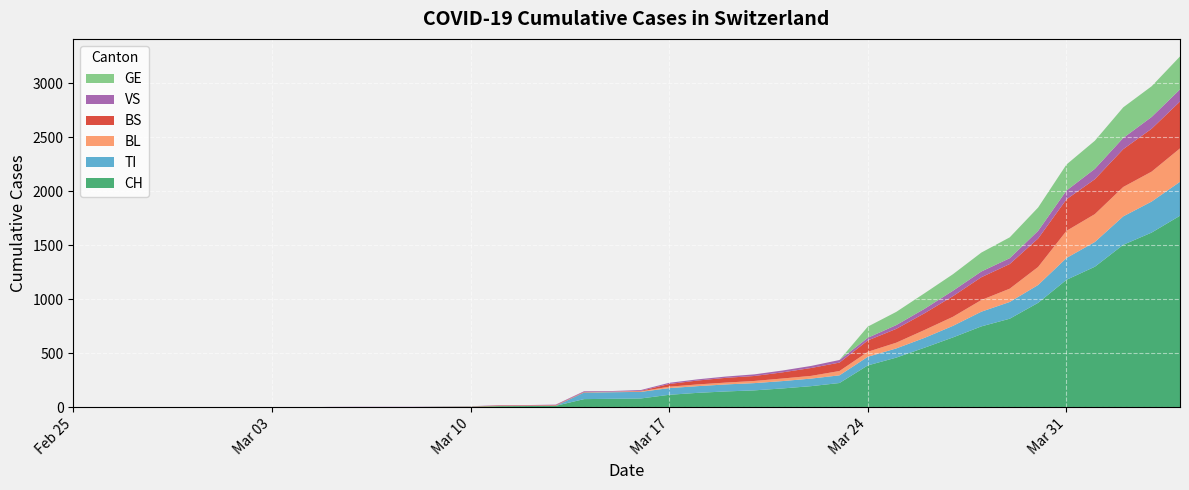

Reading left to right, list all the values displayed in this chart.

CH: 0=0	1=0	2=0	3=0	4=0	5=0	6=0	7=0	8=0	9=2	10=3	11=3	12=3	13=5	14=6	15=11	16=12	17=14	18=76	19=79	20=82	21=116	22=134	23=147	24=157	25=175	26=196	27=225	28=388	29=460	30=552	31=647	32=749	33=820	34=967	35=1180	36=1301	37=1504	38=1617	39=1773
TI: 0=0	1=0	2=0	3=0	4=0	5=0	6=0	7=0	8=0	9=0	10=0	11=0	12=0	13=0	14=0	15=0	16=0	17=0	18=61	19=61	20=61	21=62	22=62	23=65	24=67	25=68	26=70	27=71	28=80	29=85	30=91	31=107	32=136	33=155	34=165	35=202	36=229	37=263	38=287	39=314
BL: 0=0	1=0	2=0	3=0	4=0	5=0	6=0	7=0	8=0	9=0	10=0	11=0	12=0	13=1	14=2	15=2	16=2	17=2	18=2	19=5	20=5	21=13	22=16	23=17	24=20	25=24	26=25	27=40	28=46	29=53	30=73	31=84	32=108	33=123	34=167	35=251	36=258	37=272	38=277	39=309
BS: 0=0	1=0	2=0	3=0	4=0	5=0	6=0	7=0	8=0	9=0	10=0	11=0	12=0	13=0	14=0	15=4	16=4	17=4	18=4	19=0	20=4	21=25	22=36	23=44	24=46	25=57	26=73	27=78	28=105	29=128	30=155	31=191	32=211	33=228	34=263	35=292	36=323	37=350	38=397	39=434
VS: 0=0	1=0	2=0	3=0	4=0	5=0	6=0	7=0	8=0	9=2	10=2	11=2	12=2	13=2	14=2	15=3	16=3	17=5	18=6	19=6	20=8	21=11	22=11	23=12	24=15	25=17	26=19	27=24	28=25	29=35	30=41	31=50	32=53	33=54	34=71	35=81	36=96	37=104	38=109	39=112
GE: 0=0	1=0	2=0	3=0	4=0	5=0	6=0	7=0	8=0	9=0	10=0	11=0	12=0	13=0	14=0	15=0	16=0	17=0	18=0	19=0	20=0	21=0	22=0	23=0	24=0	25=0	26=0	27=0	28=103	29=122	30=144	31=153	32=175	33=193	34=216	35=241	36=260	37=283	38=284	39=305